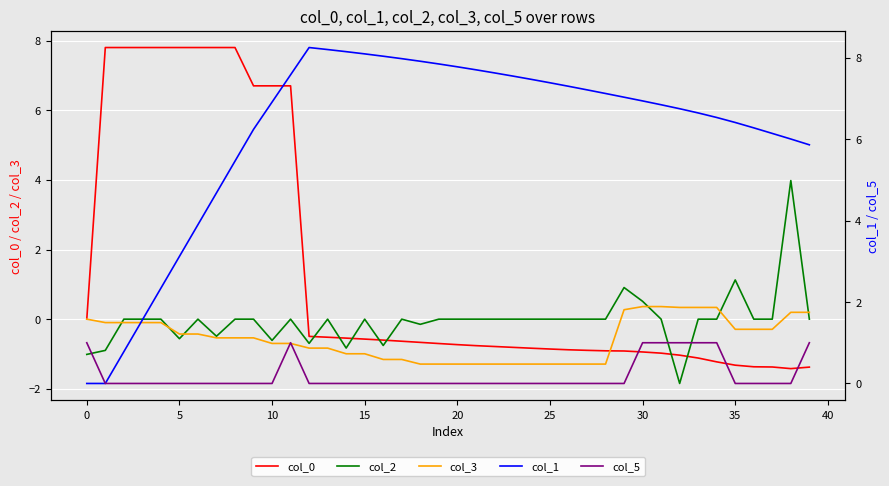

What is the label of the 26th point from the right?

14